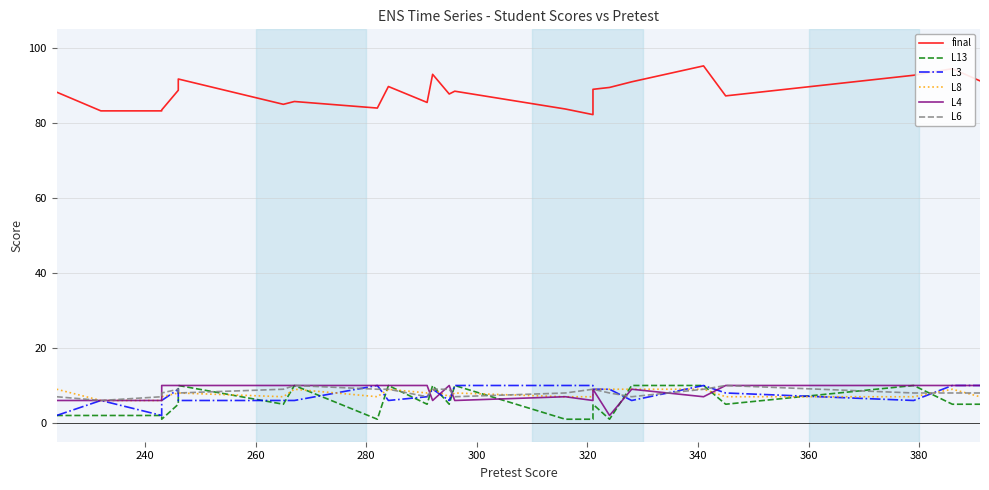

True or false: L4 and L6 intersect in this chart.

True